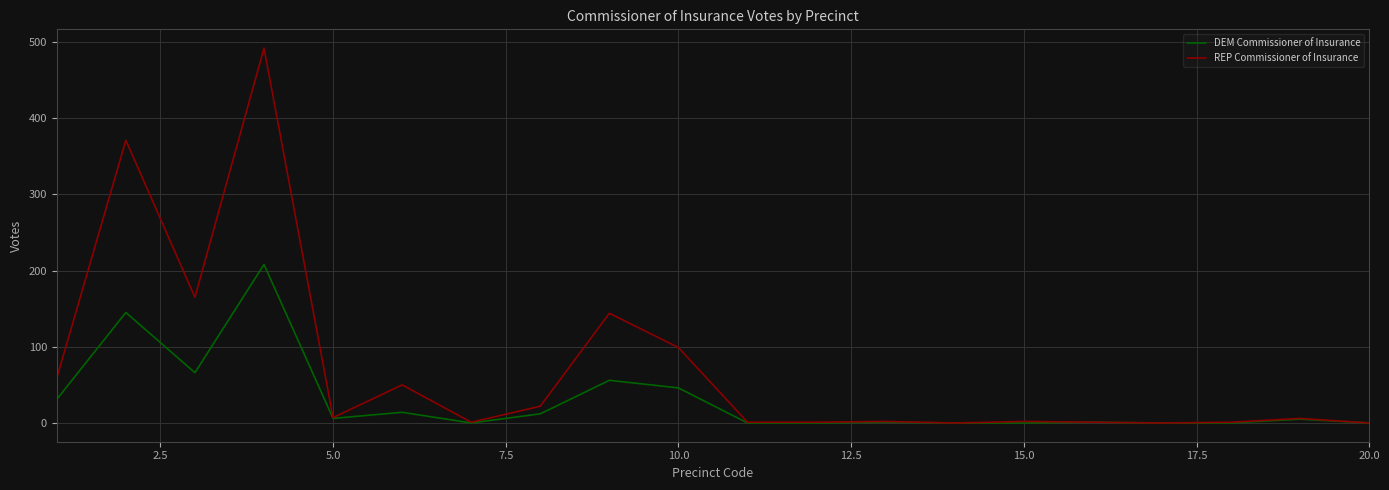

True or false: DEM Commissioner of Insurance has more than 2 interior local peaks.

True